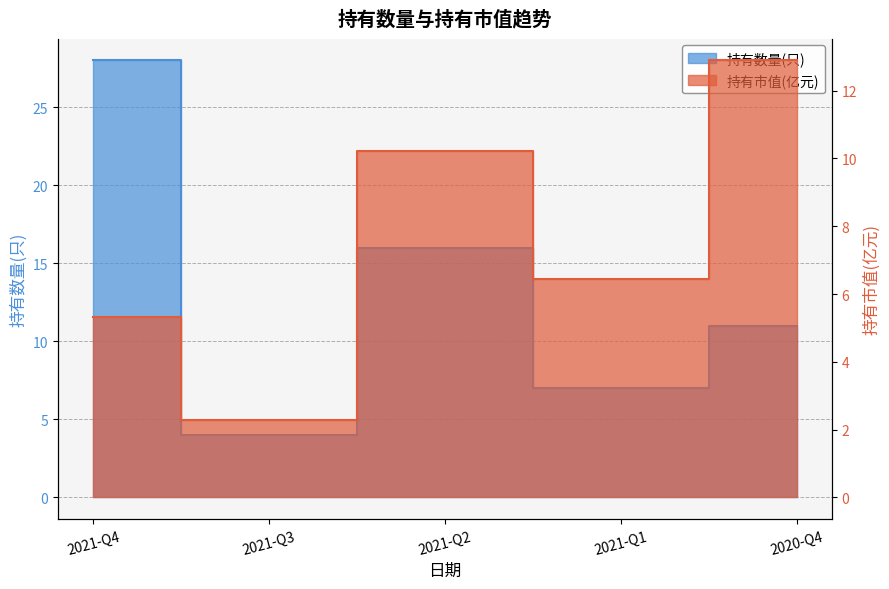

The 持有市值(亿元) series shows 8.6 at 2021-Q1. True or false?

False